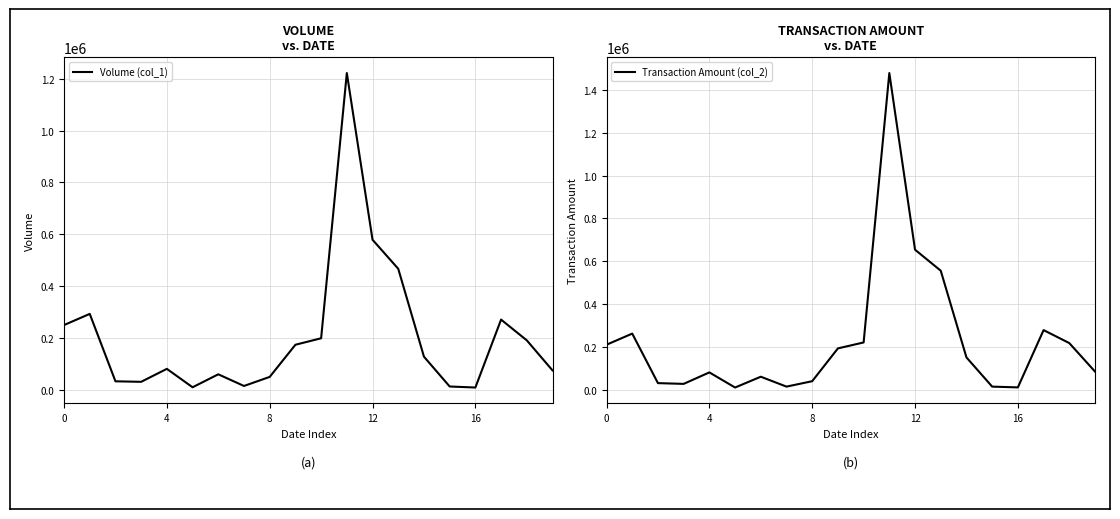

Count the number of categories in the chart.

20